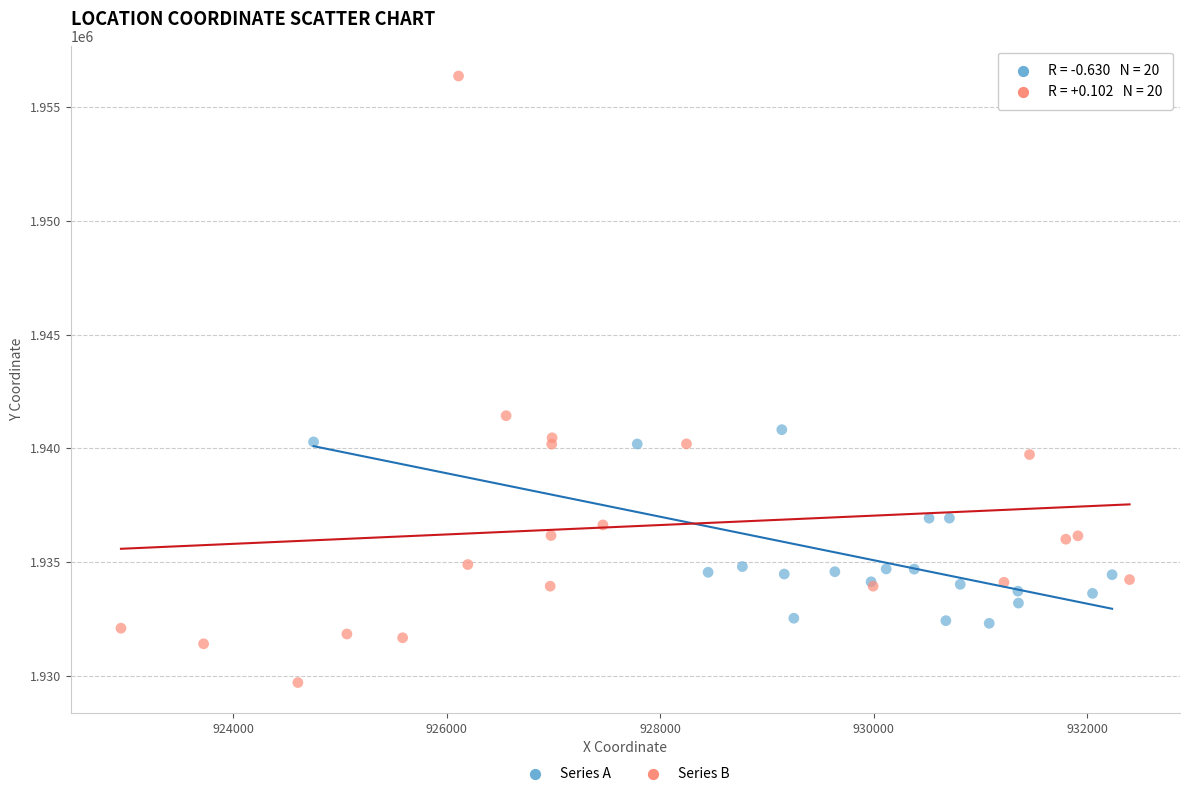

Which series has the largest Y range (max minus min)?

Series B